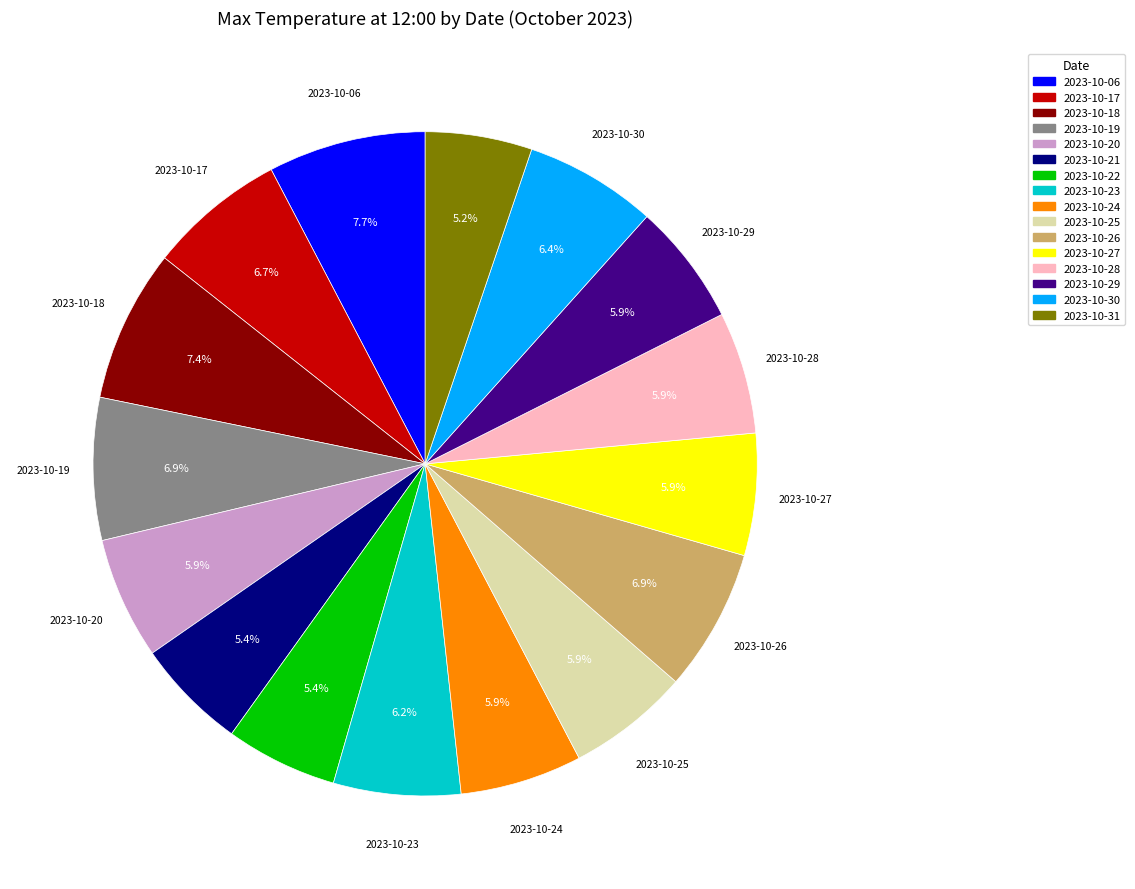

The 2023-10-21 slice represents 16% of the pie. True or false?

False